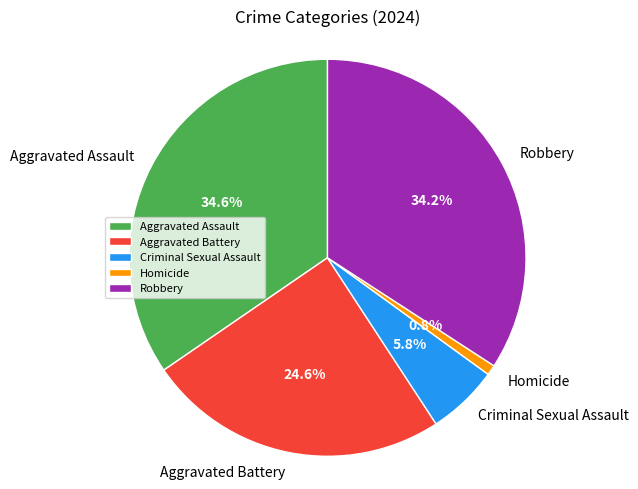

How much of the chart is everything except Aggravated Battery?

75.4%